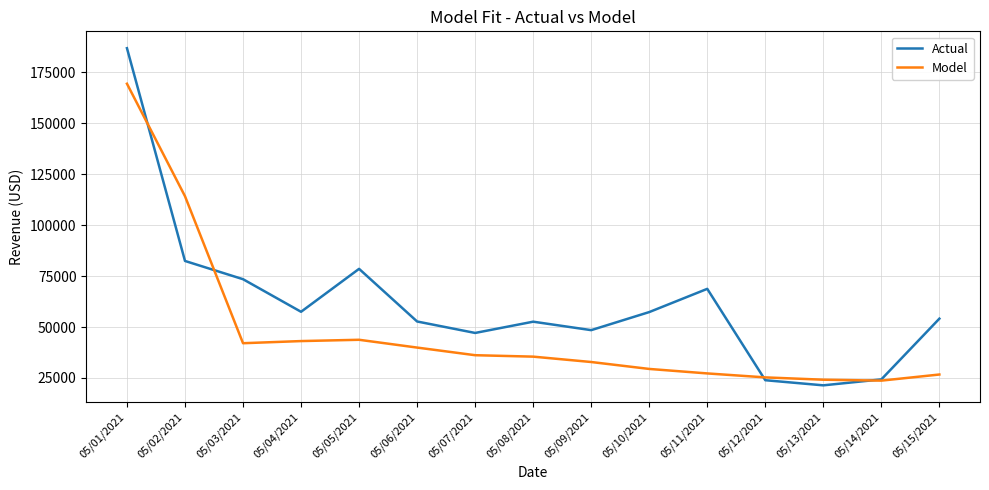

What position from the left is 05/11/2021?

11